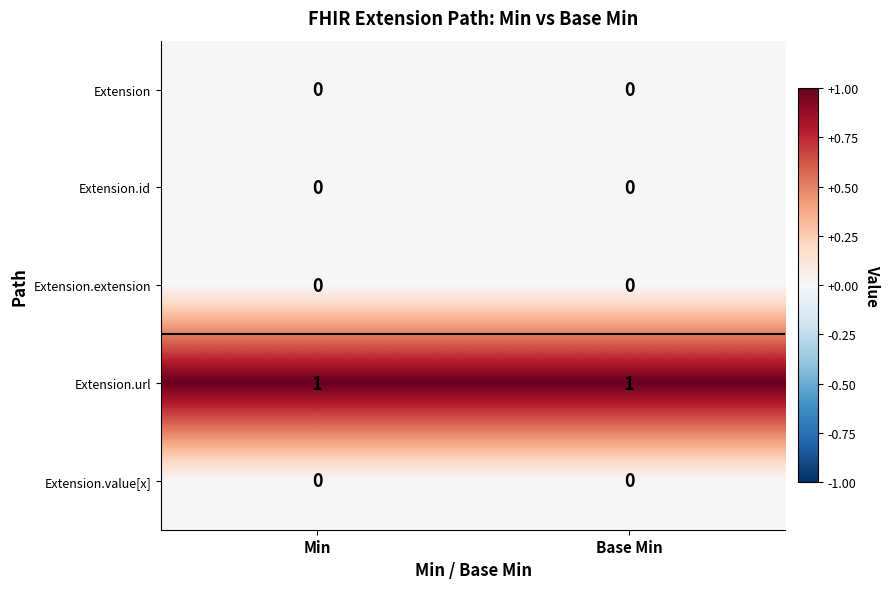

Which series has the largest total across all categories?

Extension.url